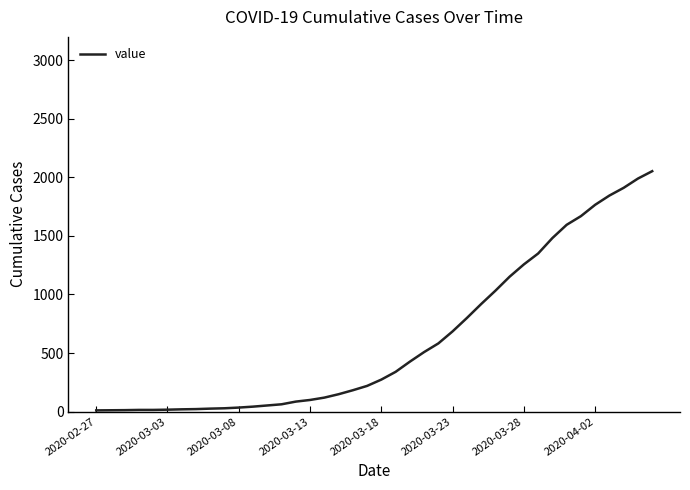

Does the chart have visible grid lines?

No